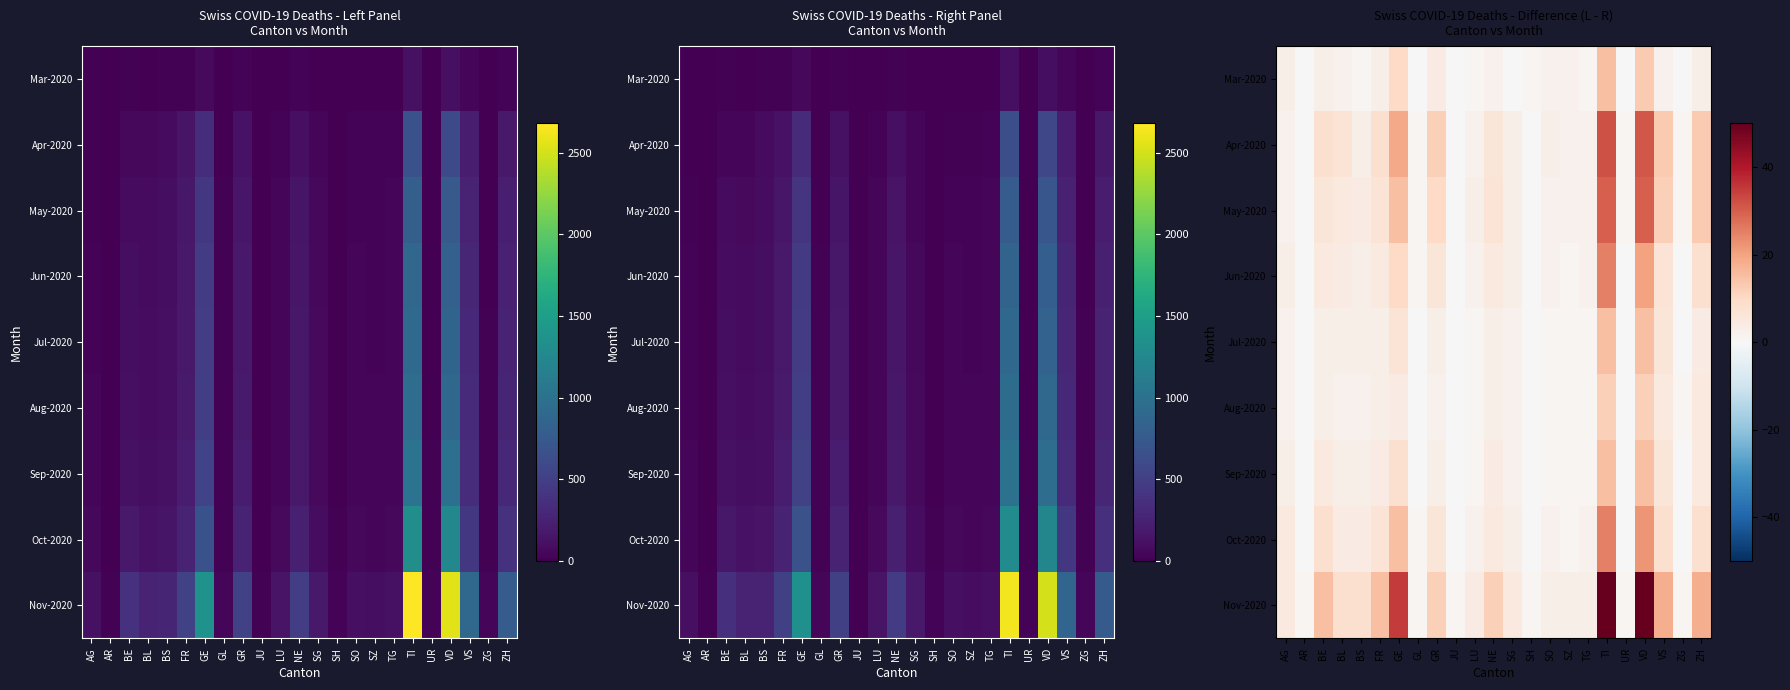

At SZ, list the series in order from largest to smallest.

Nov-2020, Mar-2020, Apr-2020, May-2020, Jun-2020, Jul-2020, Aug-2020, Sep-2020, Oct-2020